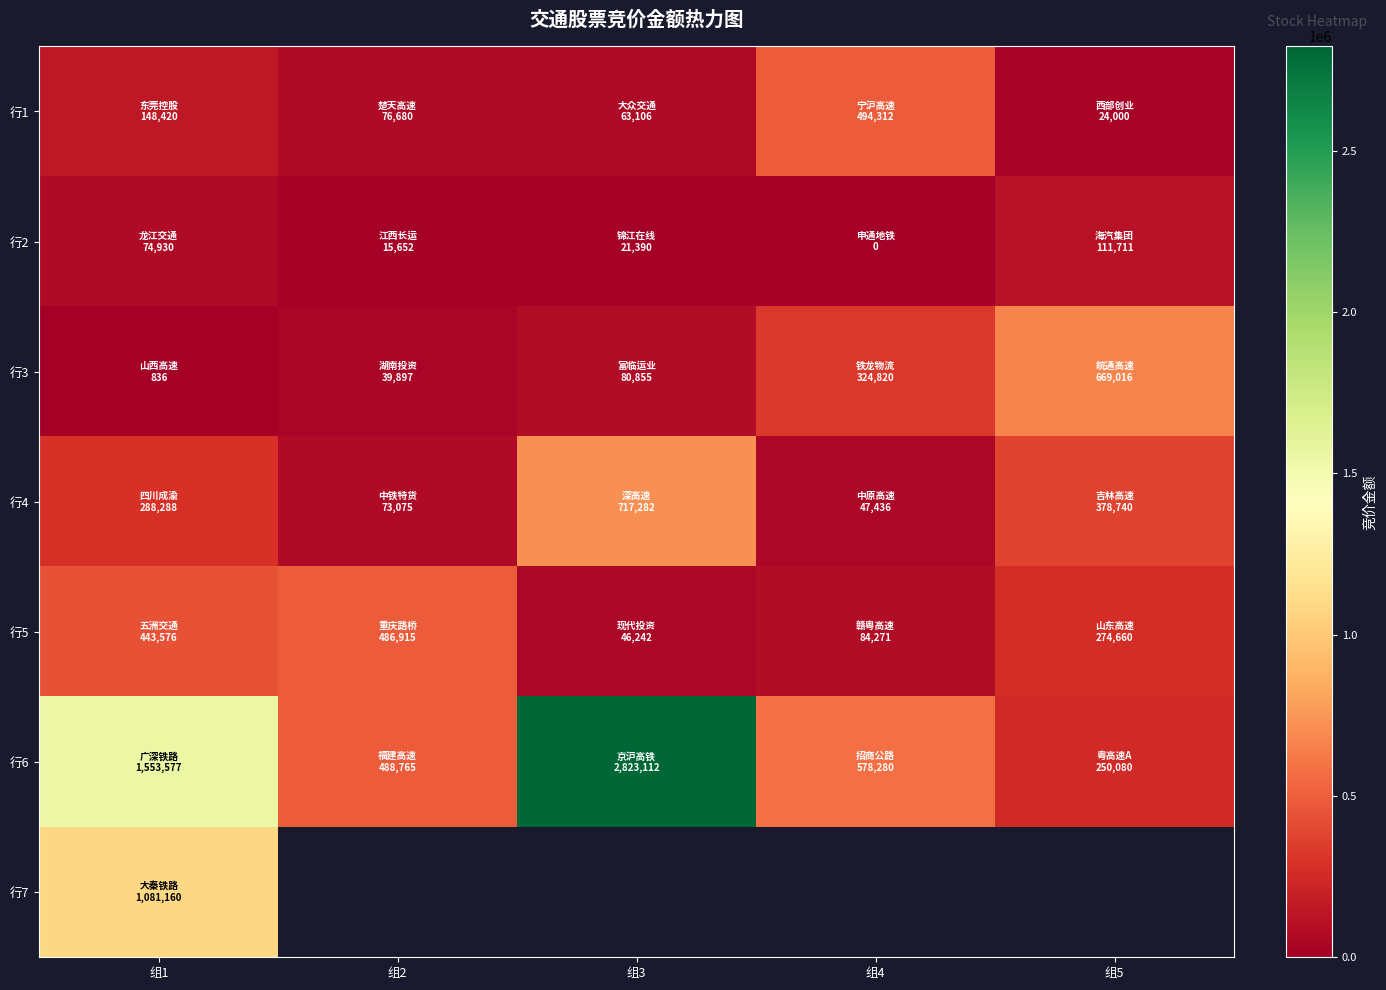

Which category has the lowest value across all series?

组4